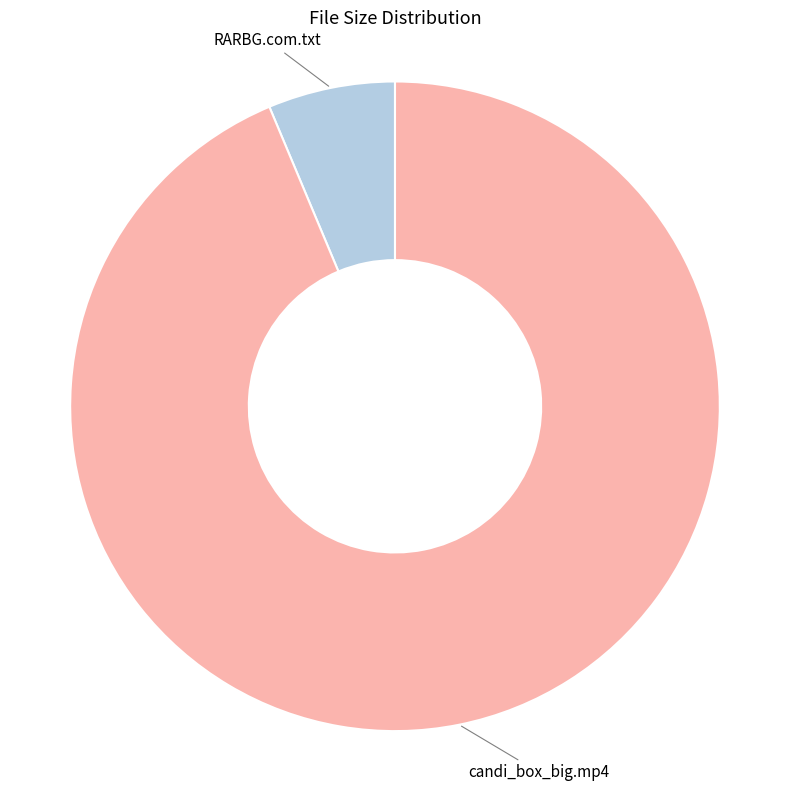

Do candi_box_big.mp4 and RARBG.com.txt together represent more than half of the pie?

Yes